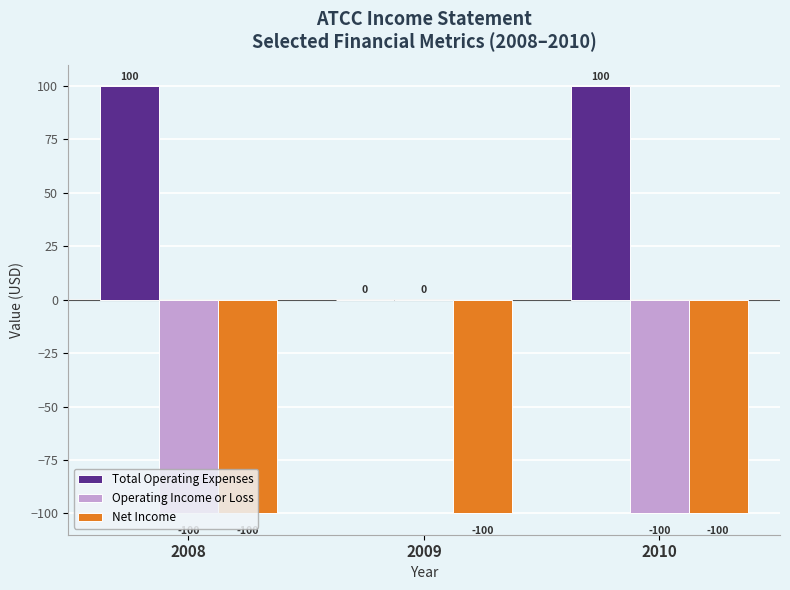

What is the total value across all series at 2009?

-100